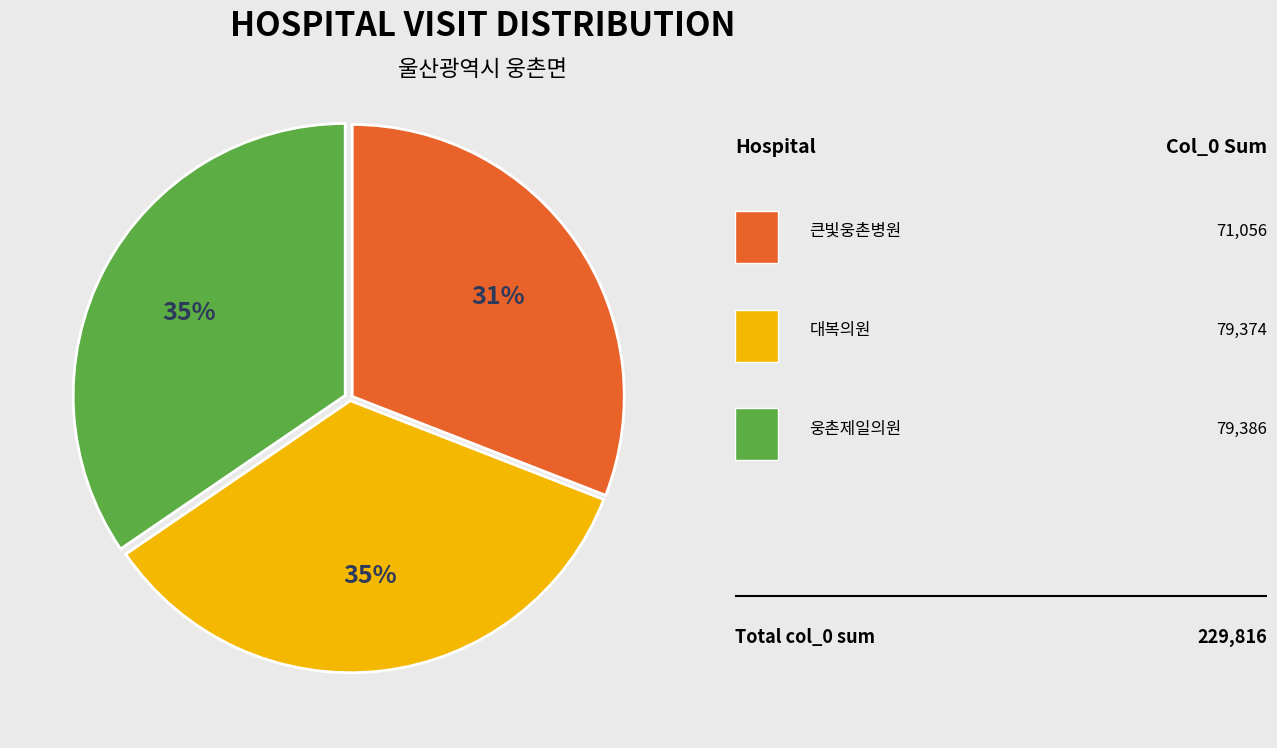

To the nearest percent, what is the average slice percentage?

33%